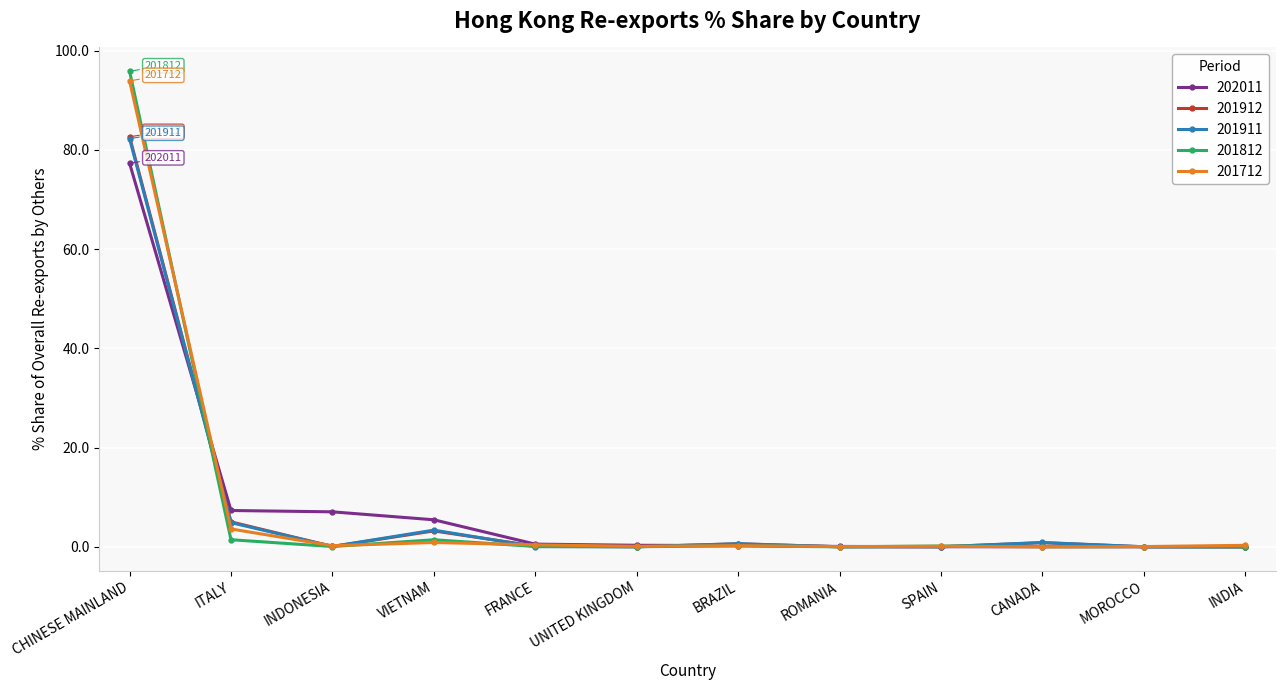

What is the label of the 3rd point from the left?

INDONESIA